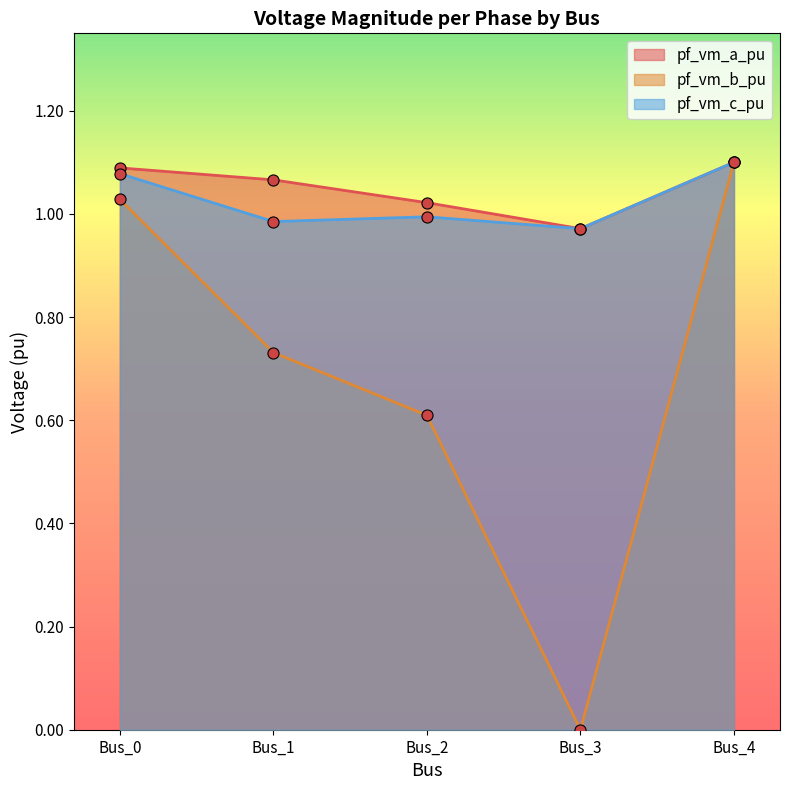

List the series in order of their peak value, lowest first.

pf_vm_b_pu, pf_vm_c_pu, pf_vm_a_pu